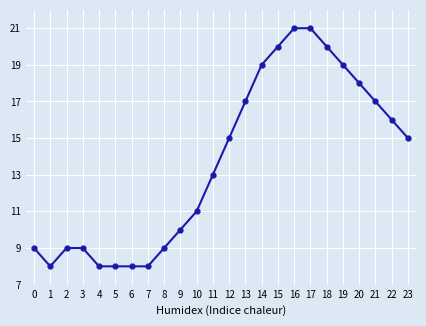

What is the sum of the values at 0 and 23?

24